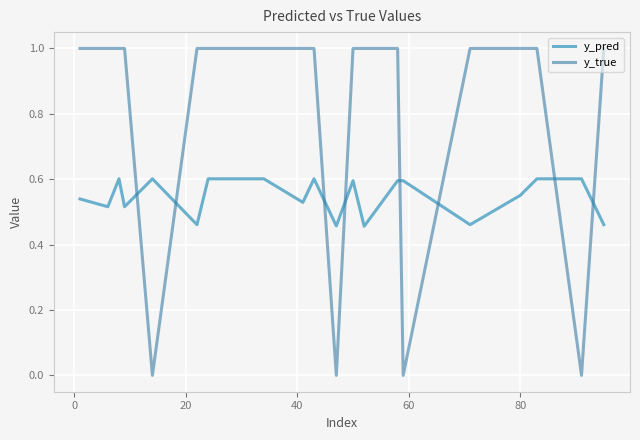

What is the maximum value shown in the chart?

1.0